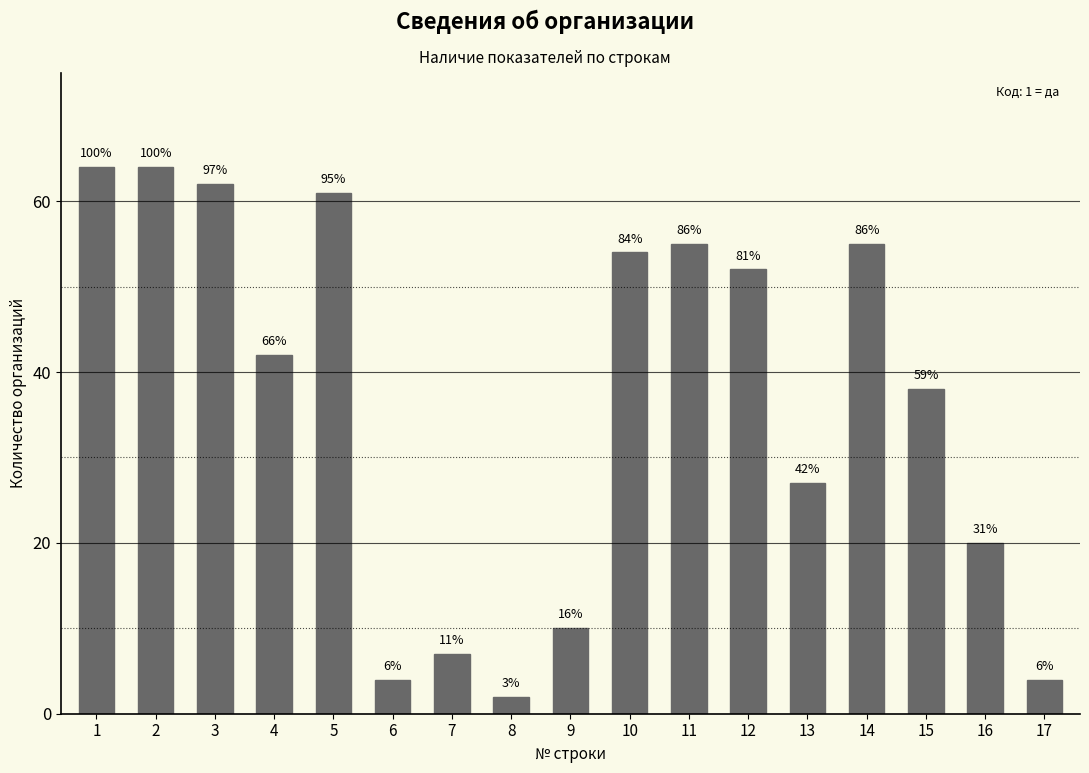

Which category has the highest value across all series?

1